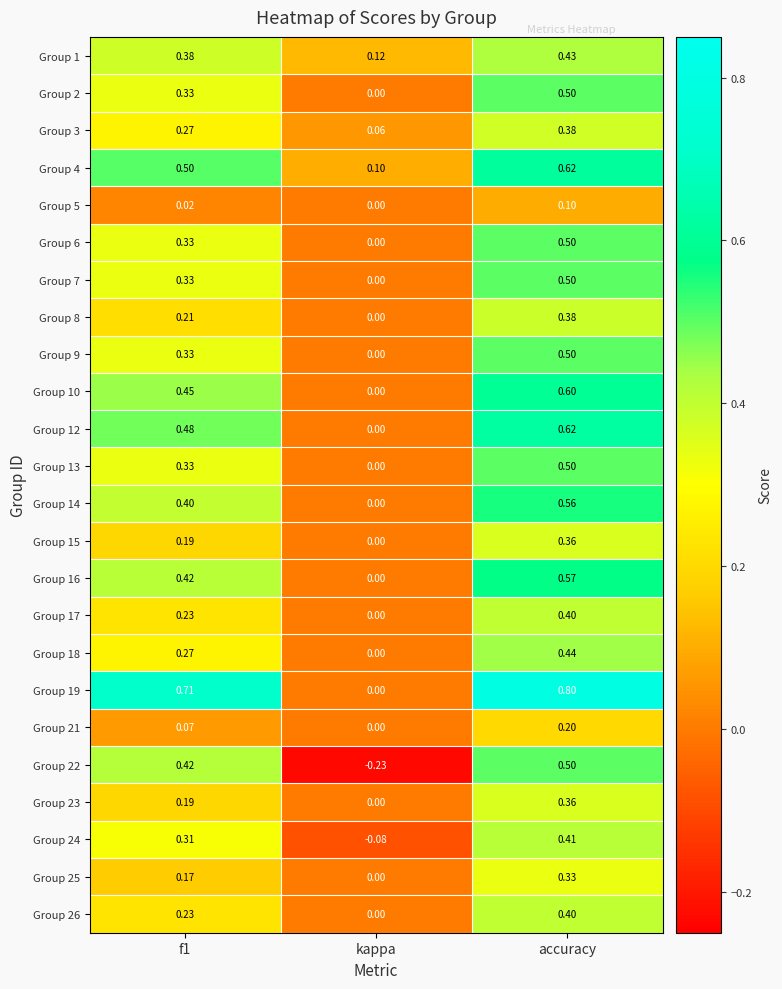

Which label corresponds to the largest value in the chart?

accuracy